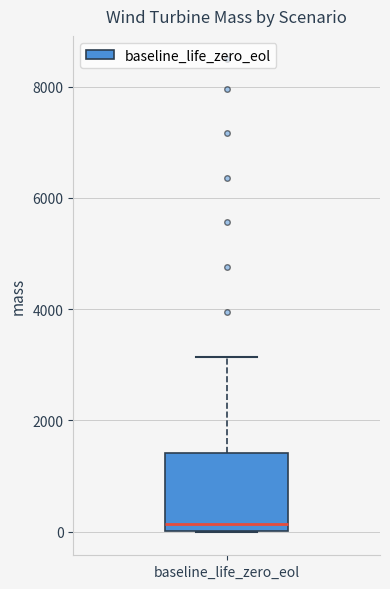

Transcribe this box plot: give where the median line is, the range the box spans, and where the two whiskers end, as read against the y-axis. The values are not printed on the chart, so give them approximately, as read against the axis.

median 200, box 0 to 1400, whiskers 0 to 3200